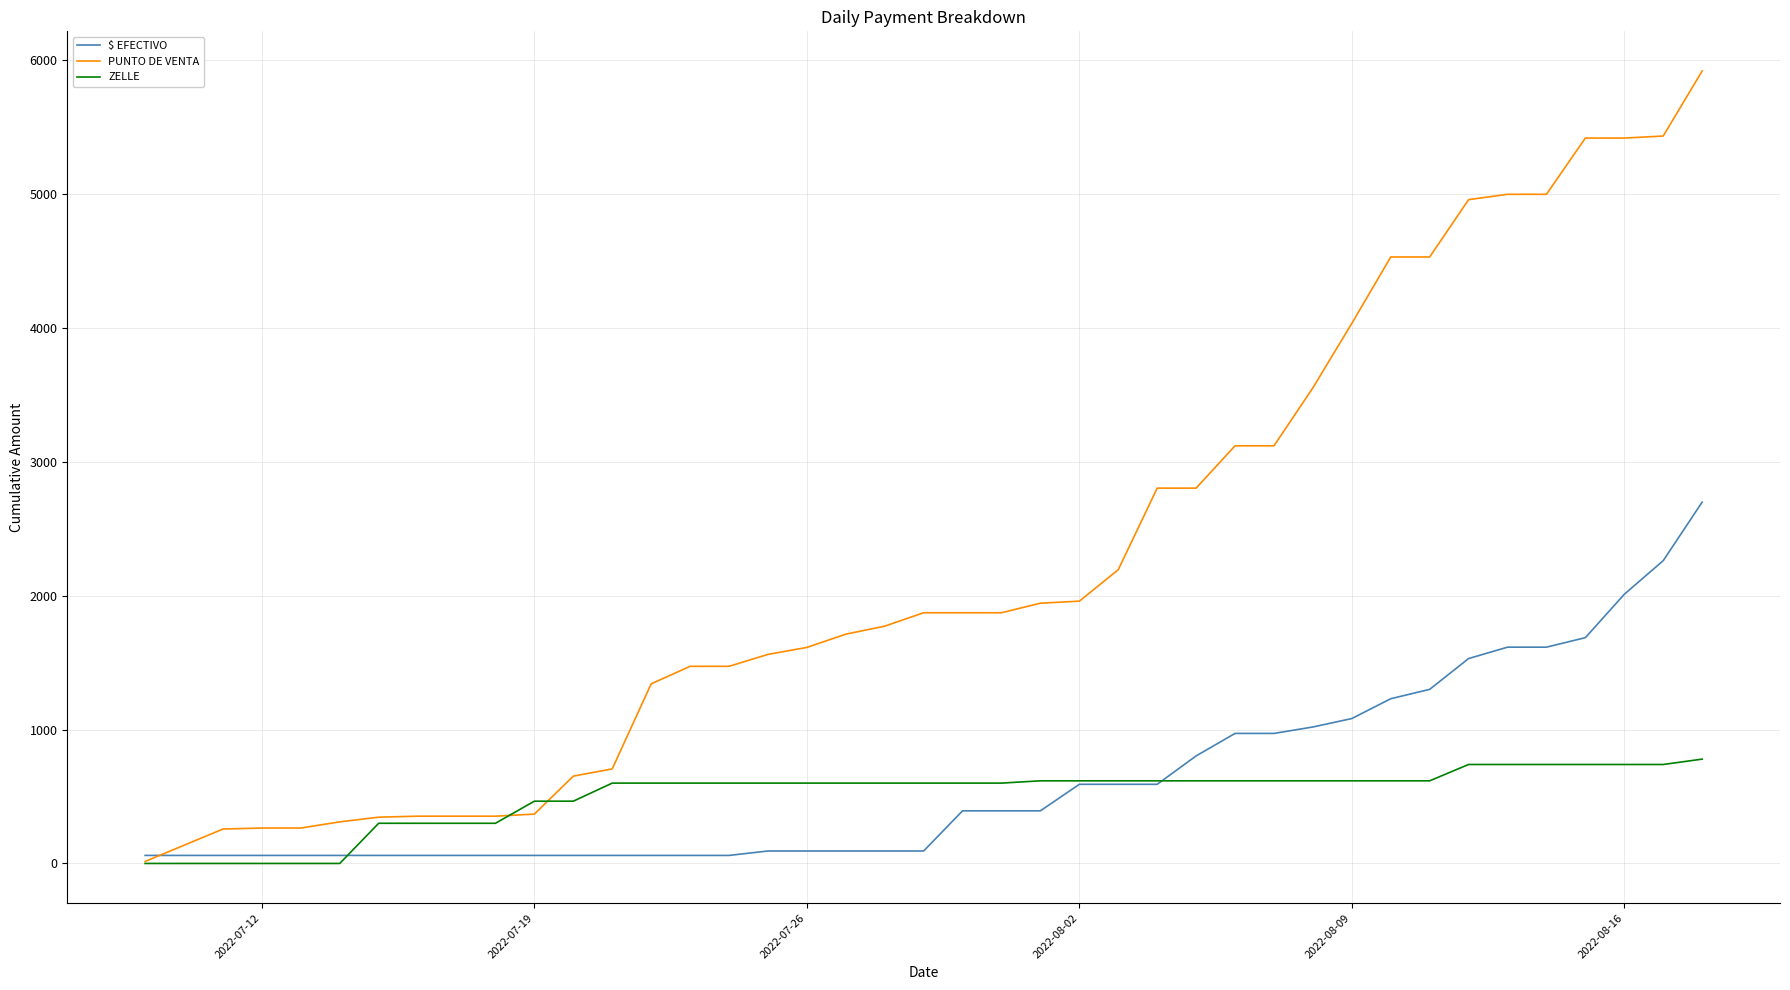

How many values in the $ EFECTIVO series are below 393?

20